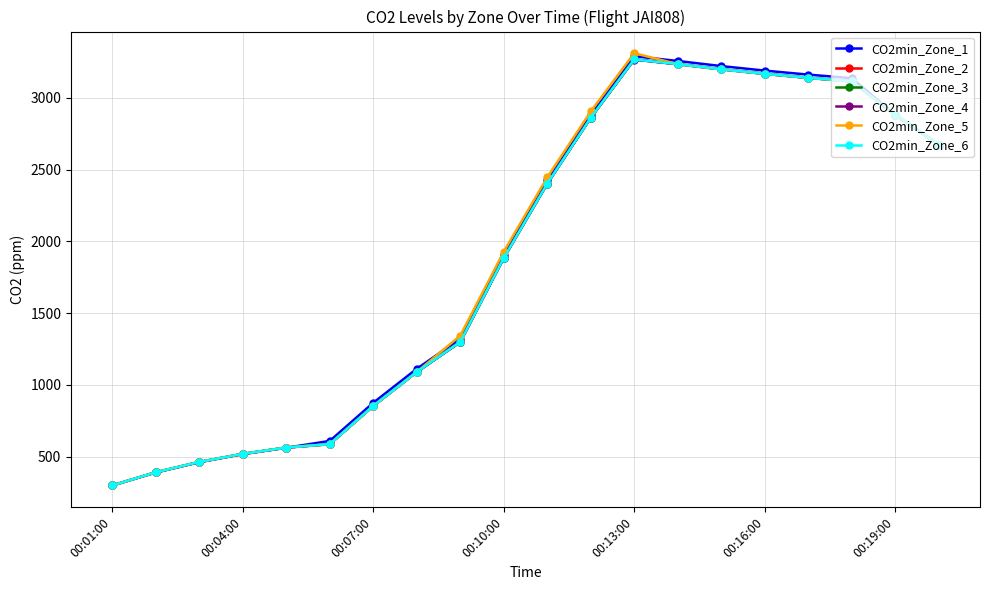

True or false: CO2min_Zone_5 has more than 0 points higher than both neighbors.

True